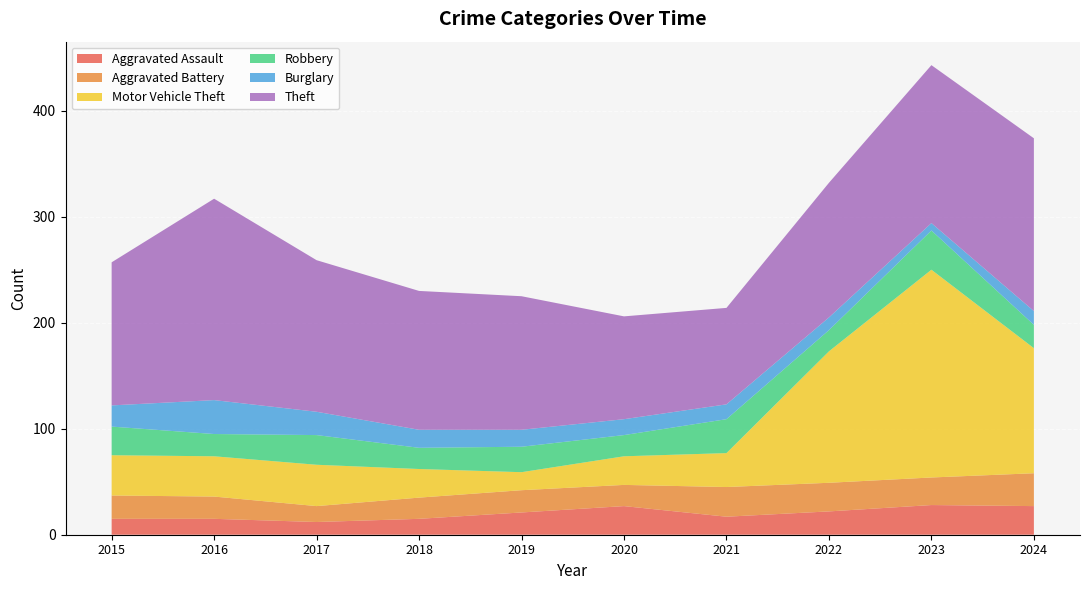

Reading left to right, what are all the values shown in this chart?

Aggravated Assault: 15	15	12	15	21	27	17	22	28	27
Aggravated Battery: 22	21	15	20	21	20	28	27	26	31
Motor Vehicle Theft: 38	38	39	27	17	27	32	124	196	118
Robbery: 27	21	28	20	24	20	32	20	37	22
Burglary: 20	32	22	17	16	15	14	12	7	13
Theft: 135	190	143	131	126	97	91	127	149	163